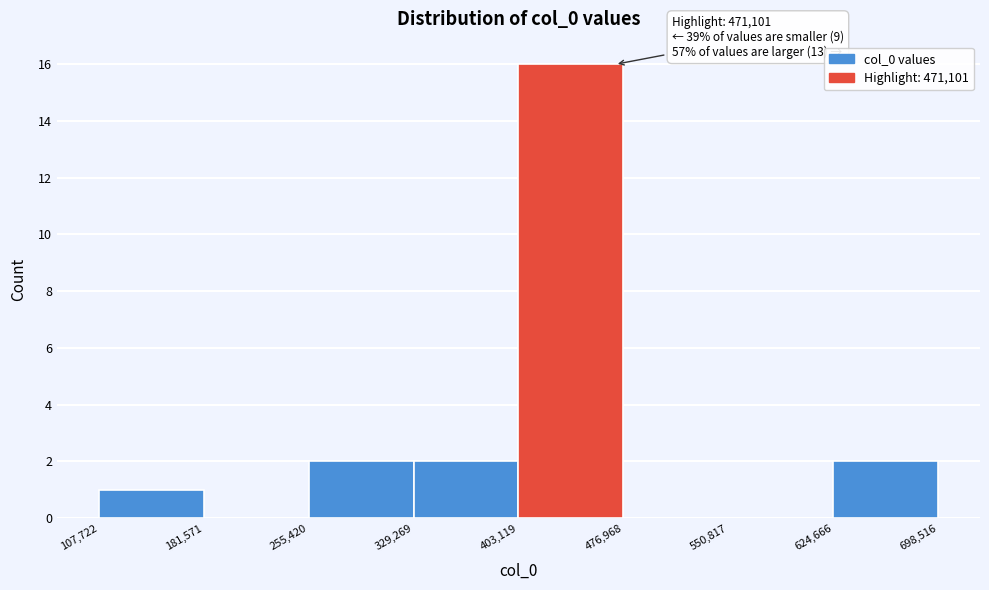

Over which range of the x-axis is the bar tallest?

403,119 to 476,968